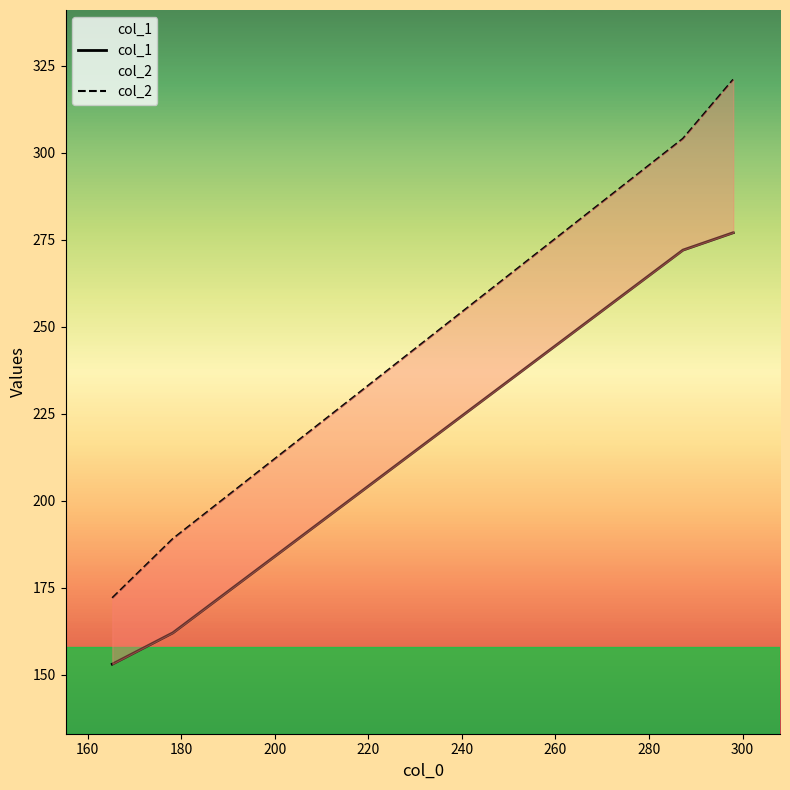

How many distinct data groups are displayed?

2